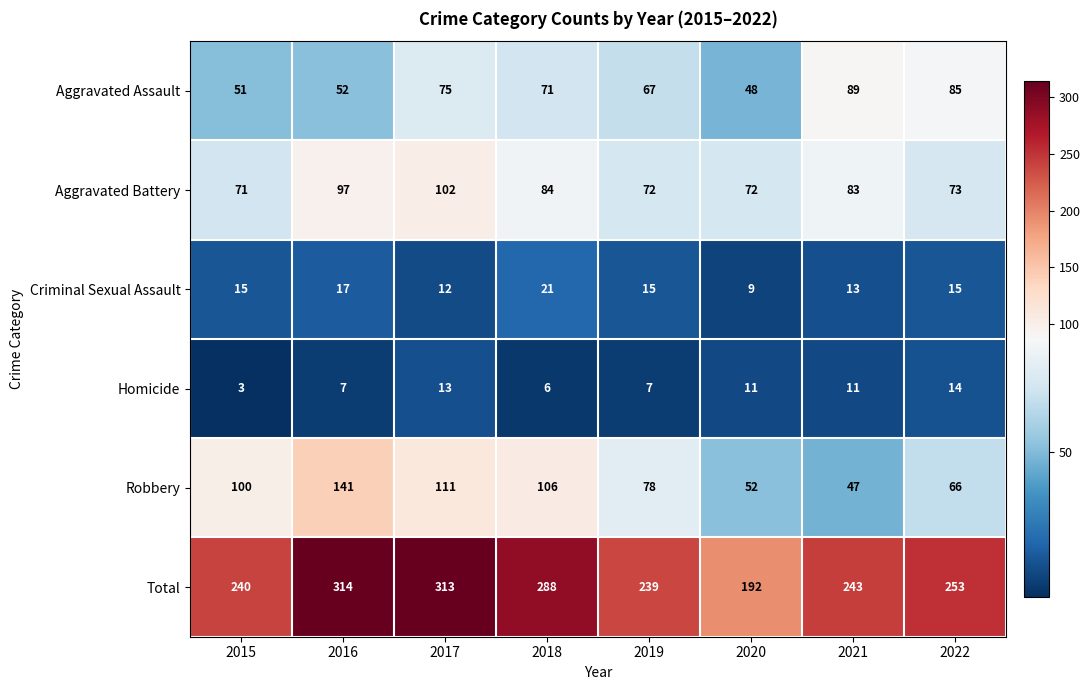

What is the difference between the highest and lowest values at 2019?

232